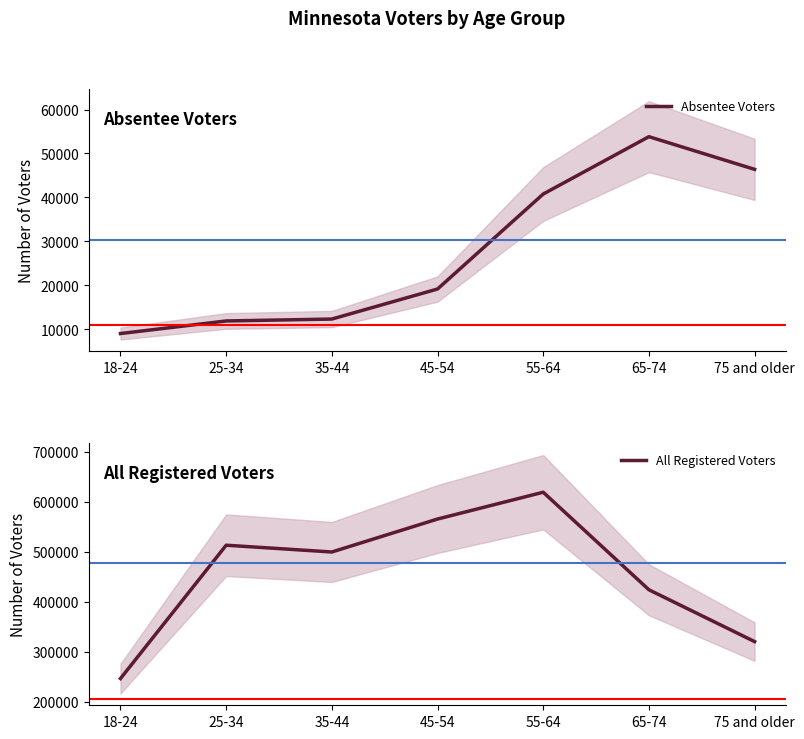

True or false: All Registered Voters and Absentee Voters intersect in this chart.

False